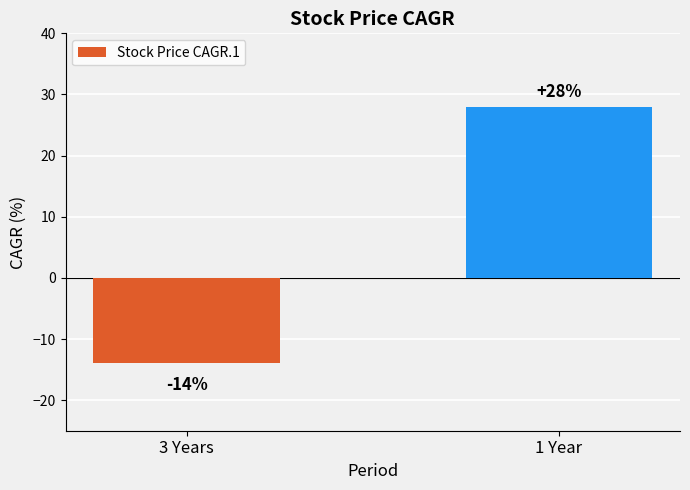

What is the sum of all values?

14